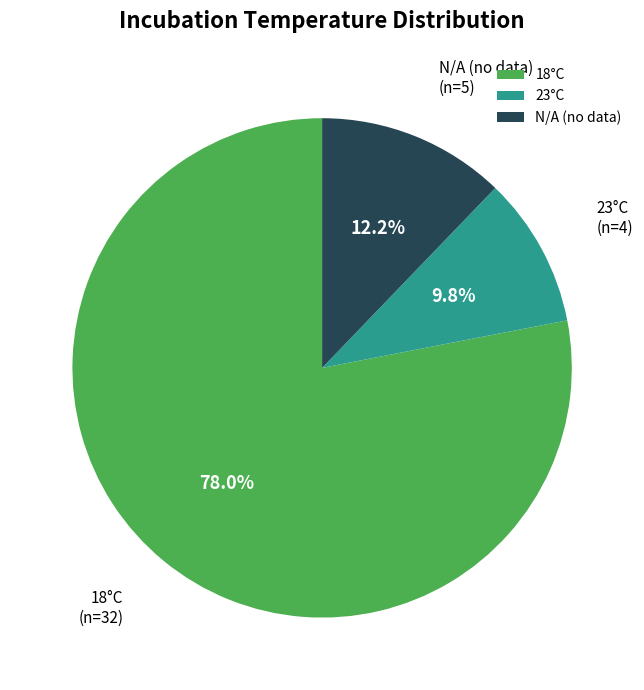

To the nearest percent, what is the difference between the N/A (no data) and 18°C slice percentages?

66%